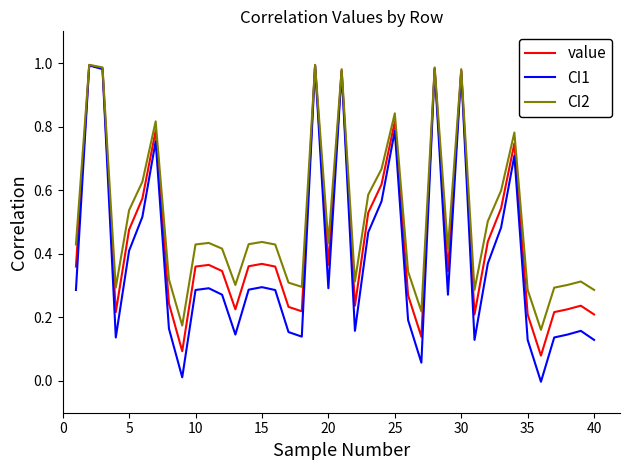

Which series has the largest total across all categories?

CI2